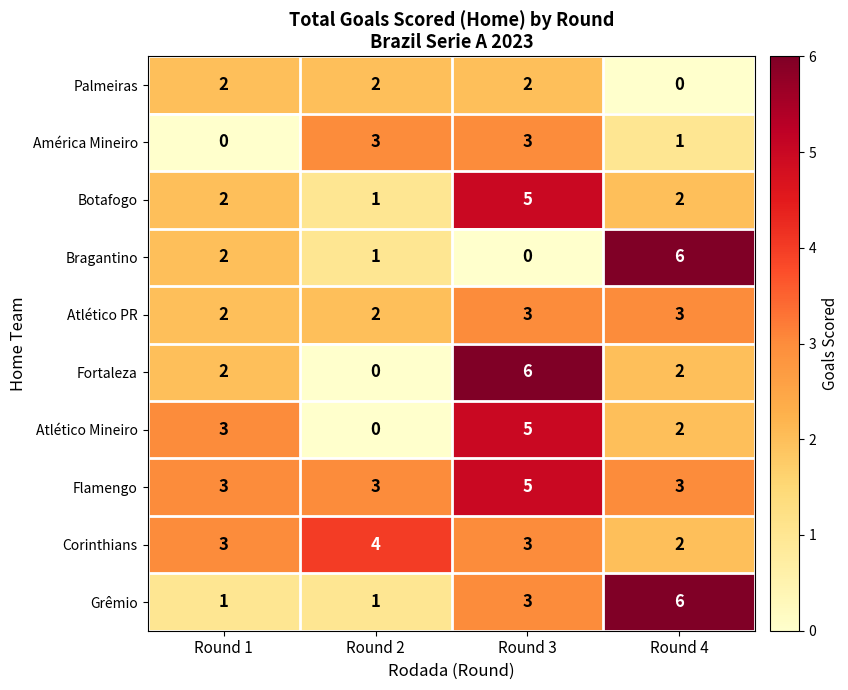

What is the difference between the maximum and minimum values in the Botafogo series?

4